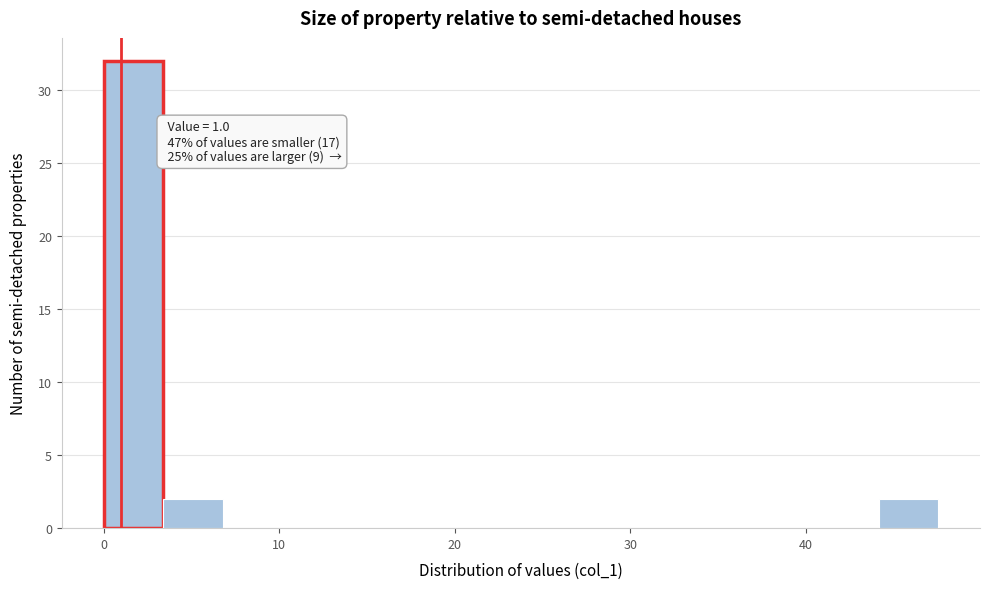

Read against the x-axis, roughly where is the centre of the tallest bar?

2